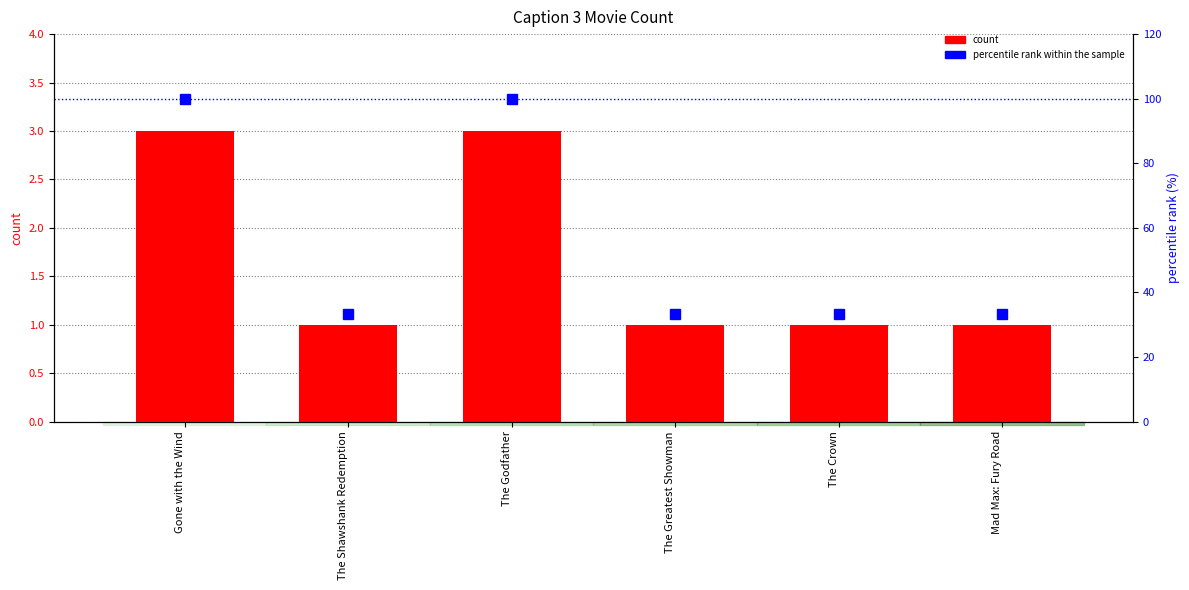

What is the average value of the count series?

1.7